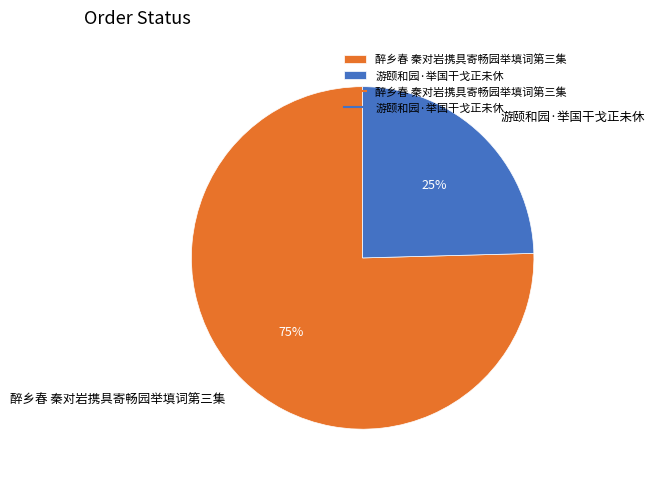

What is the smallest slice in the pie chart?

游颐和园·举国干戈正未休